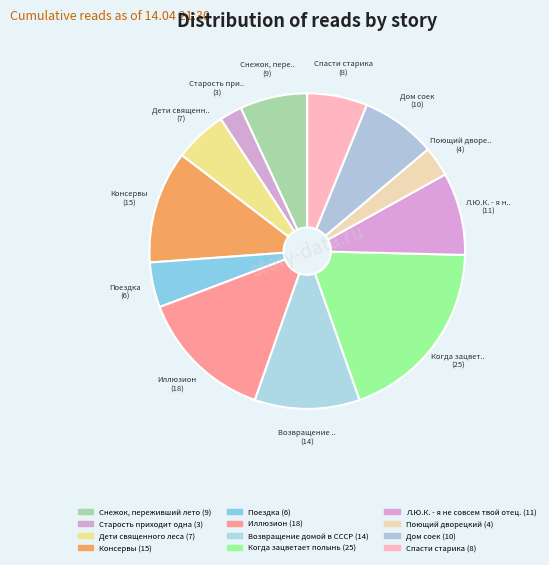

Between Поездка and Возвращение домой в СССР, which is larger?

Возвращение домой в СССР